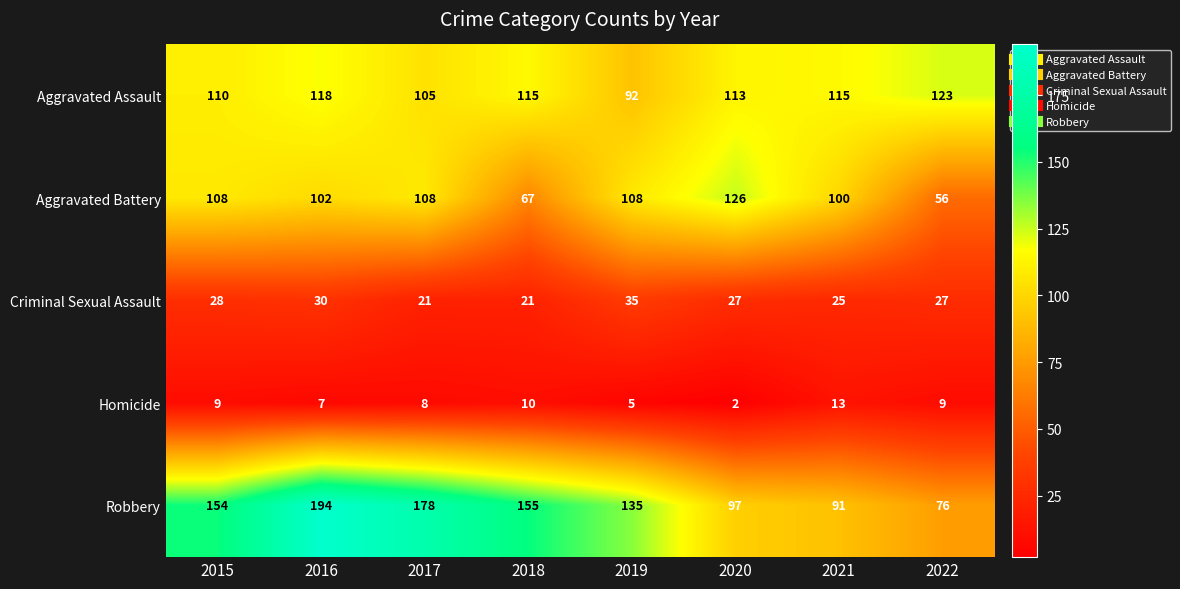

At which category is the sum across all series the highest?

2016